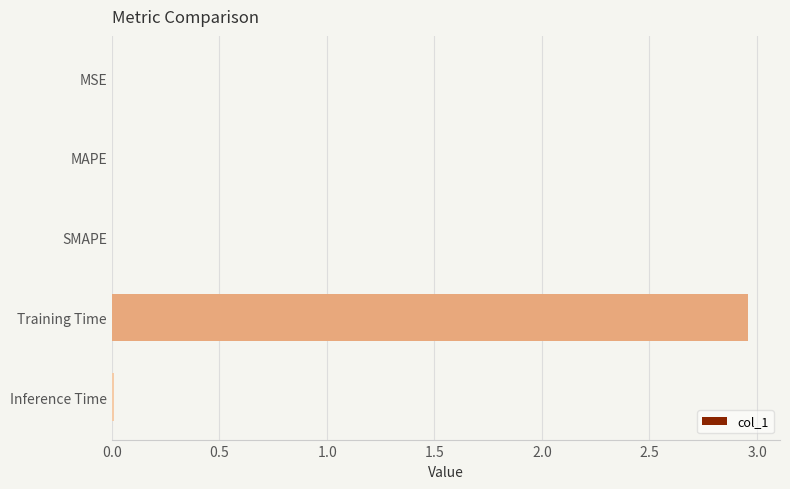

Are the bars horizontal?

Yes